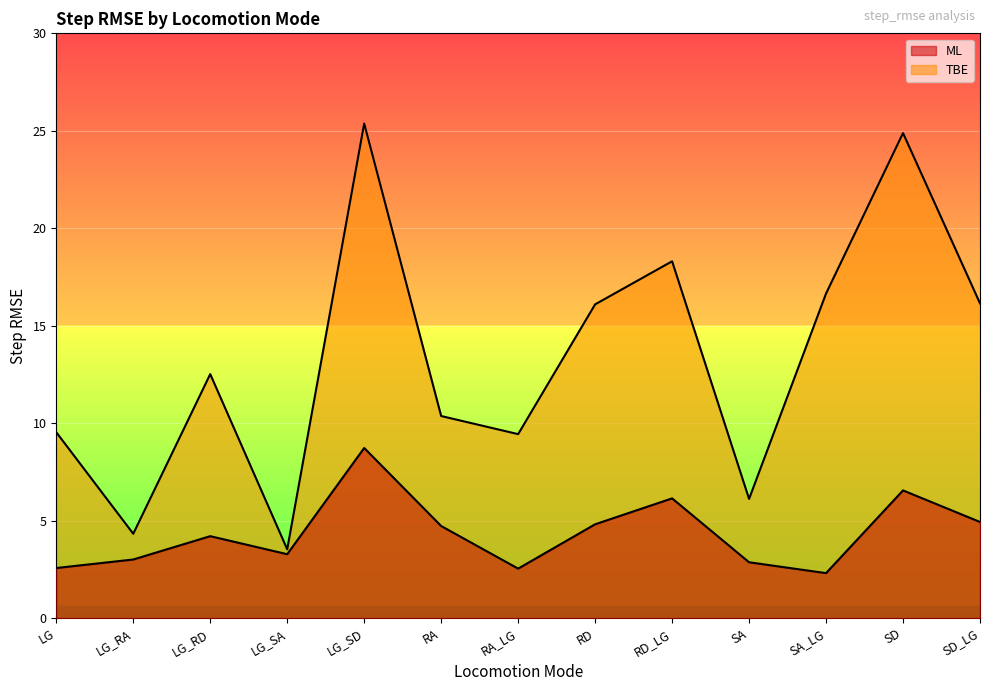

Rank the series at SD from highest to lowest value.

TBE, ML